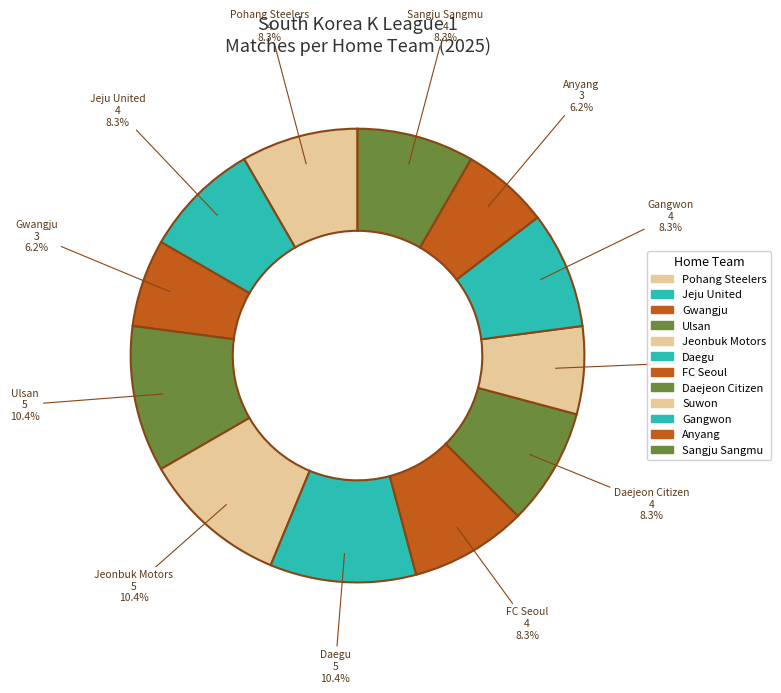

Between Jeju United and Gwangju, which is larger?

Jeju United